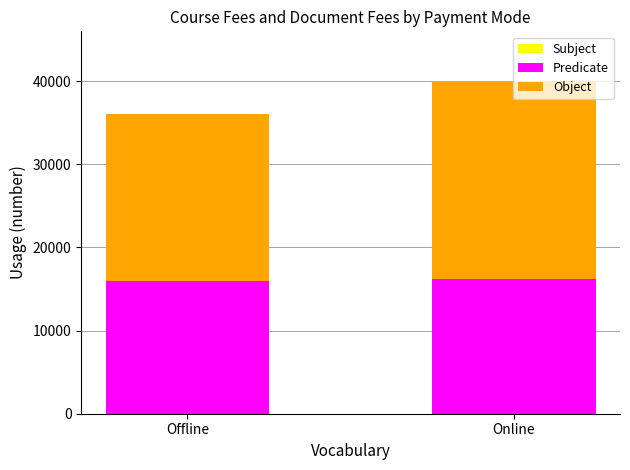

How many categories are shown in the chart?

2